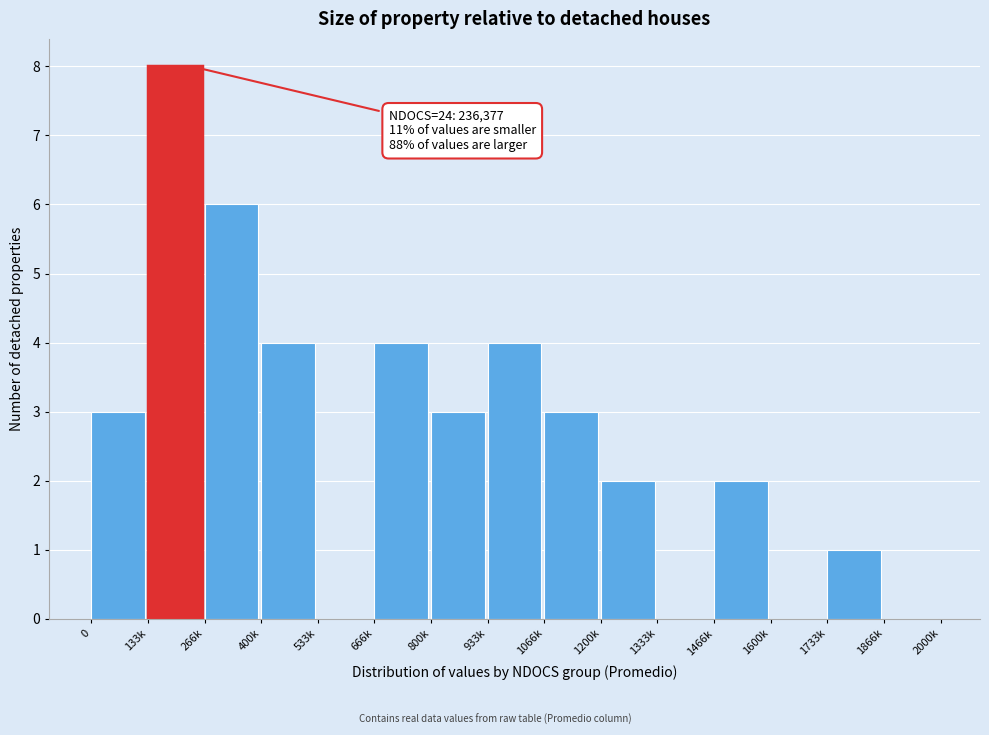

Reading left to right, extract all data points from this chart.

0=3	133k=8	266k=6	400k=4	533k=0	666k=4	800k=3	933k=4	1066k=3	1200k=2	1333k=0	1466k=2	1600k=0	1733k=1	1866k=0